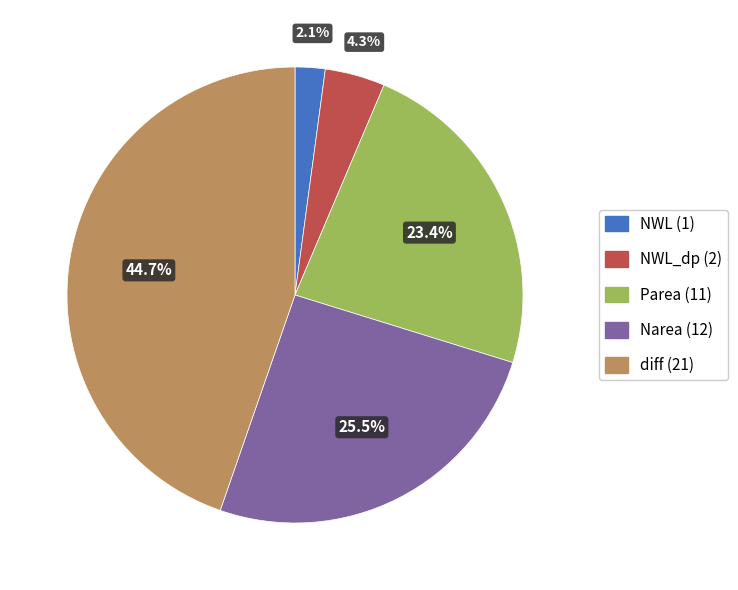

How many slices are in this pie chart?

5